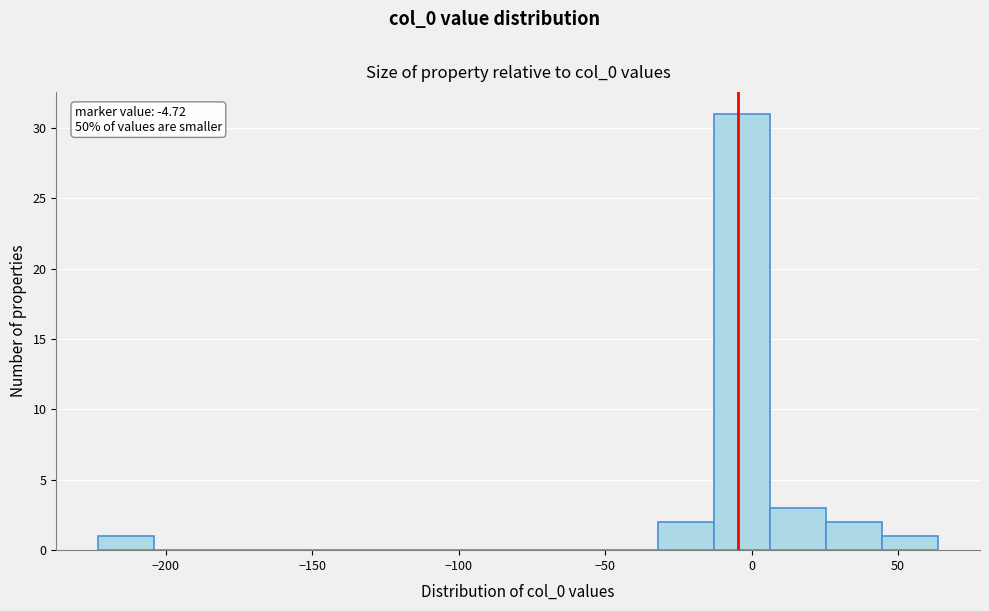

Read against the x-axis, roughly where is the centre of the tallest bar?

-5